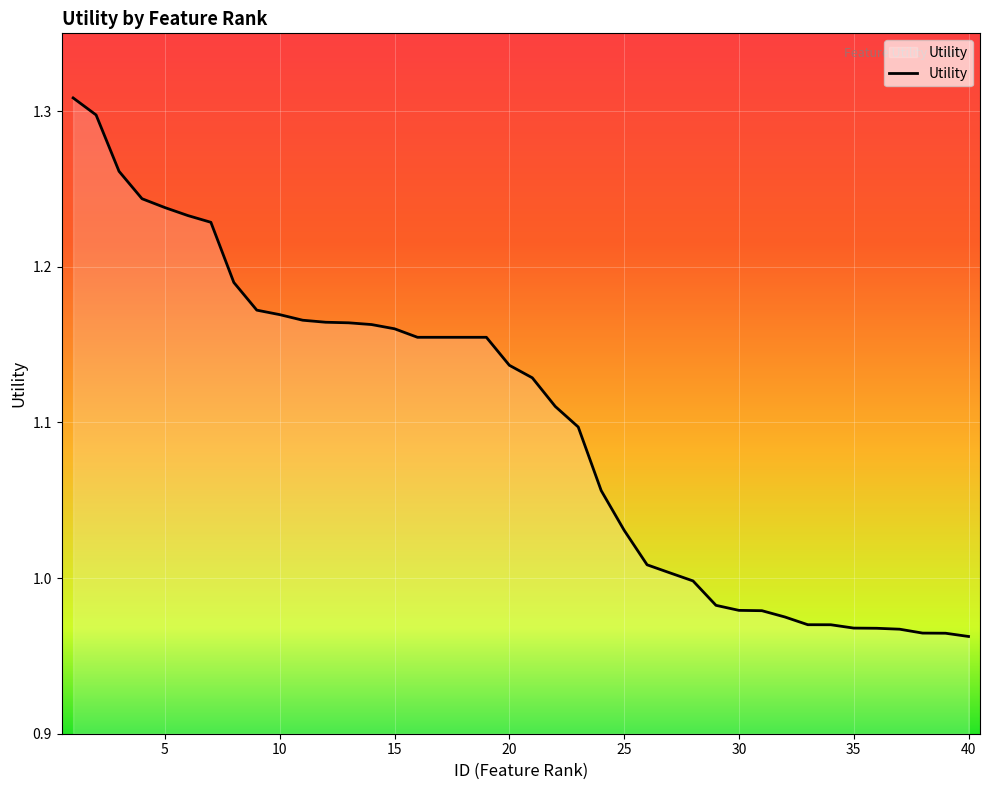

What is the difference between the maximum and minimum values?

0.3